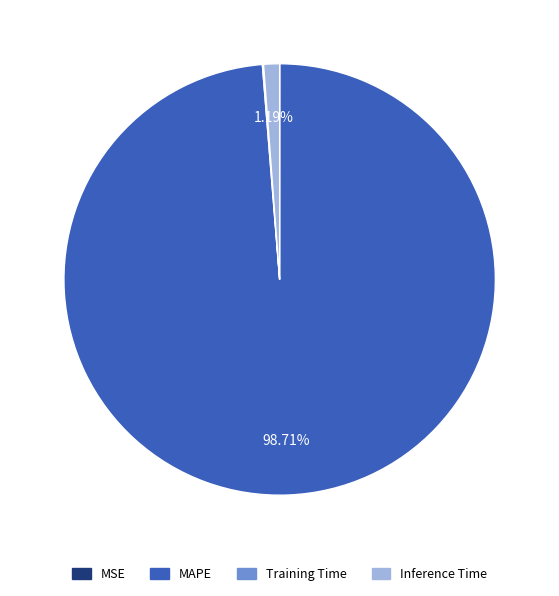

To the nearest percent, what is the average slice percentage?

25%